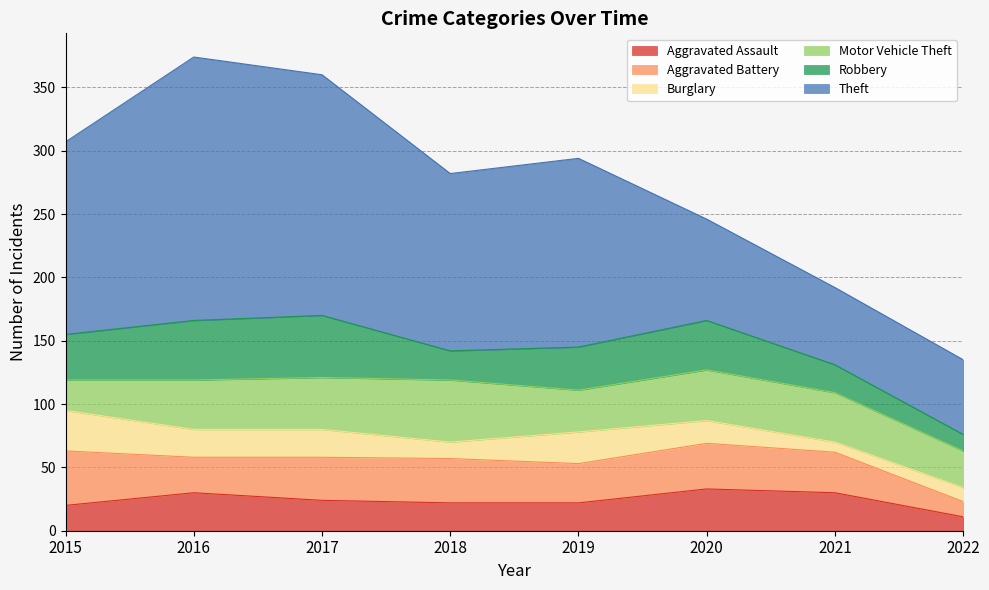

True or false: Theft and Motor Vehicle Theft intersect in this chart.

False